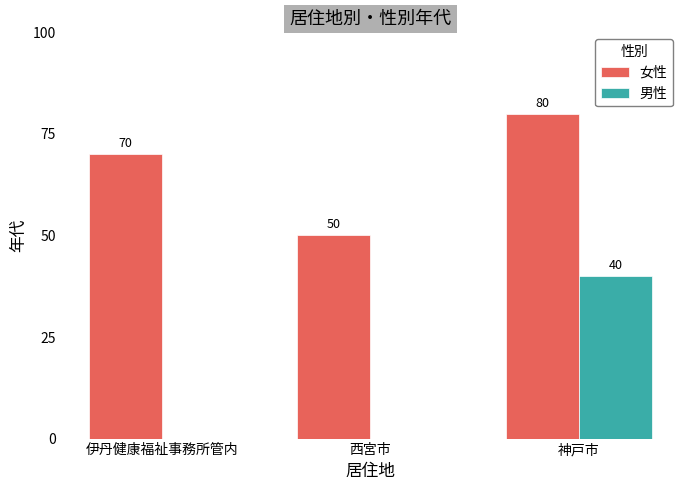

What is the difference between the 女性 values at 西宮市 and 伊丹健康福祉事務所管内?

20